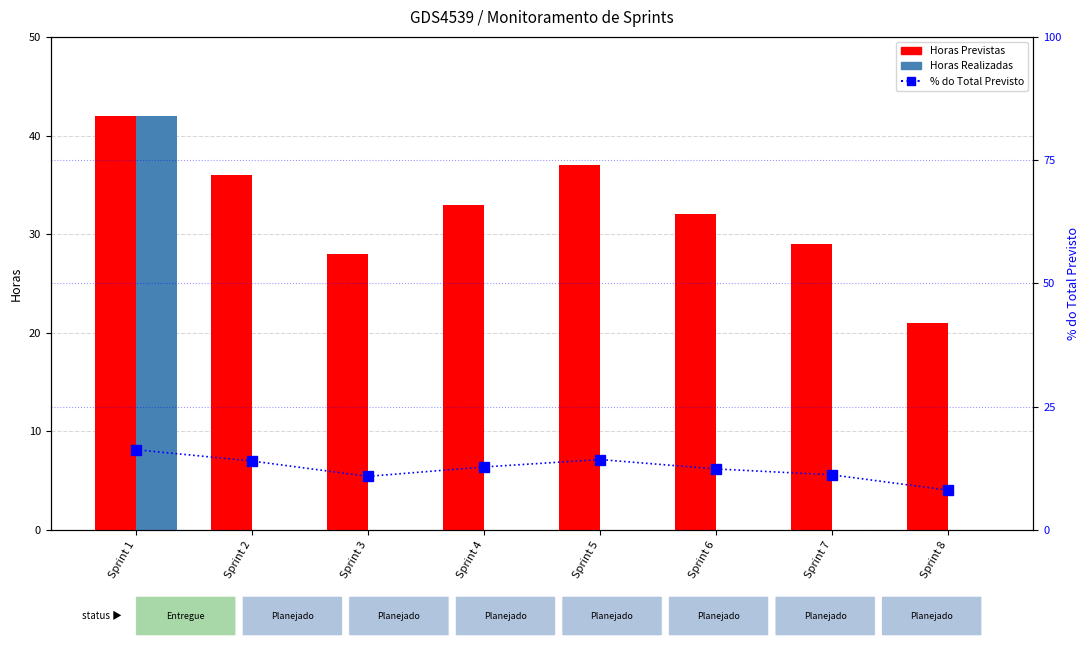

At which label does % do Total Previsto first exceed 12?

Sprint 1